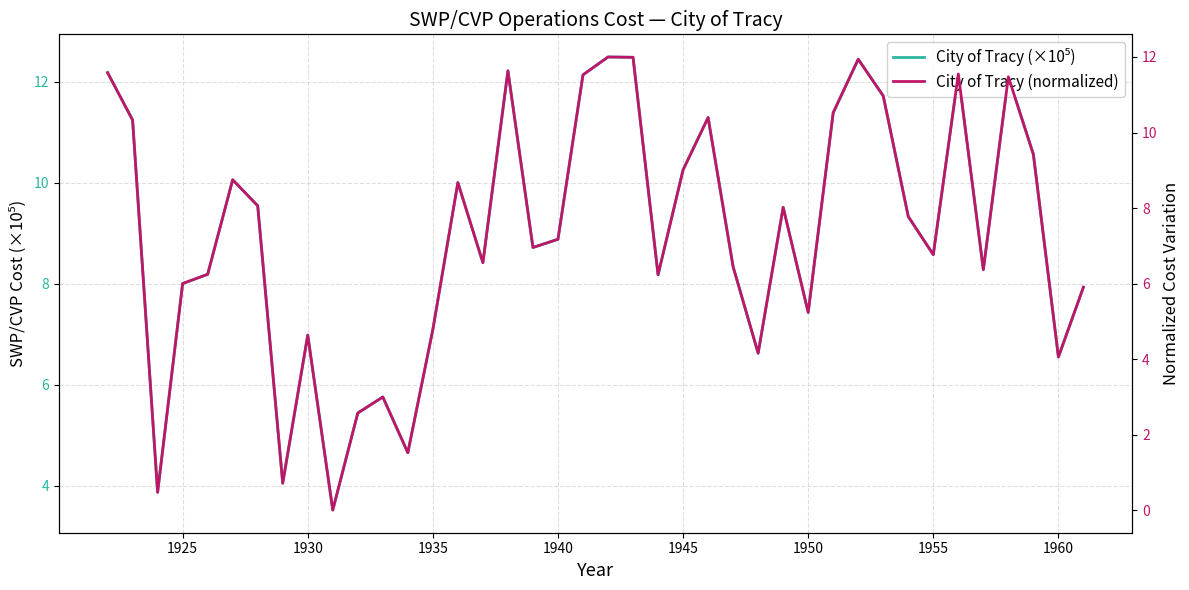

How many interior local valleys does the City of Tracy (×10⁵) series have?

12